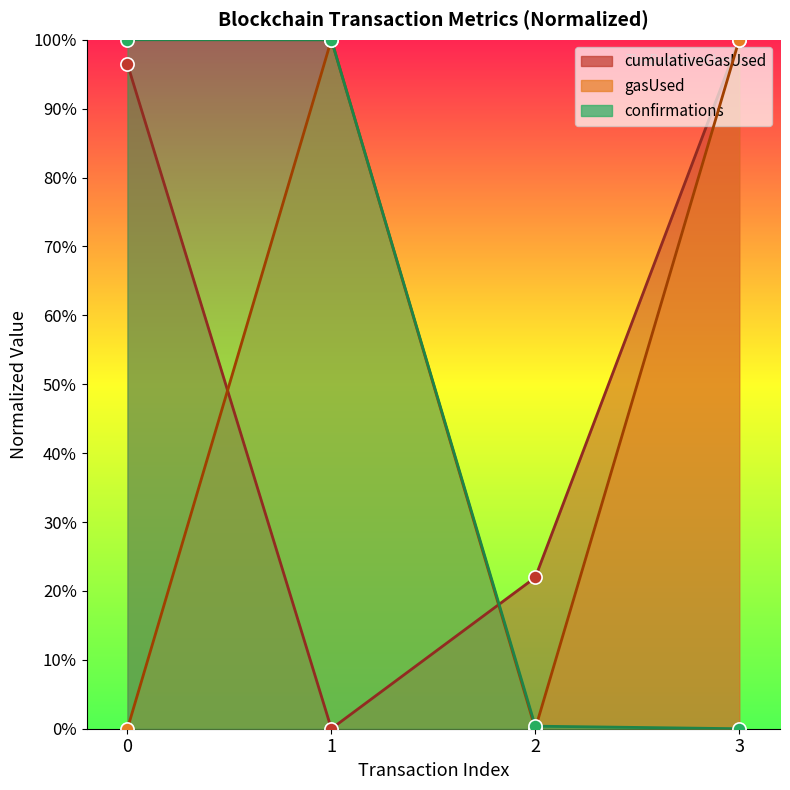

Which series contains the highest Y value?

cumulativeGasUsed